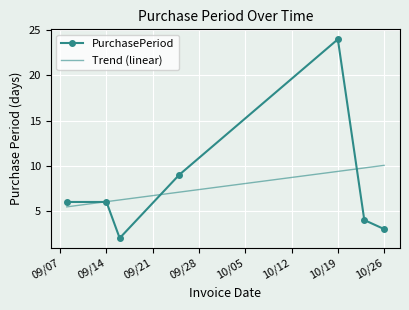

How many data points are less than 6?

3